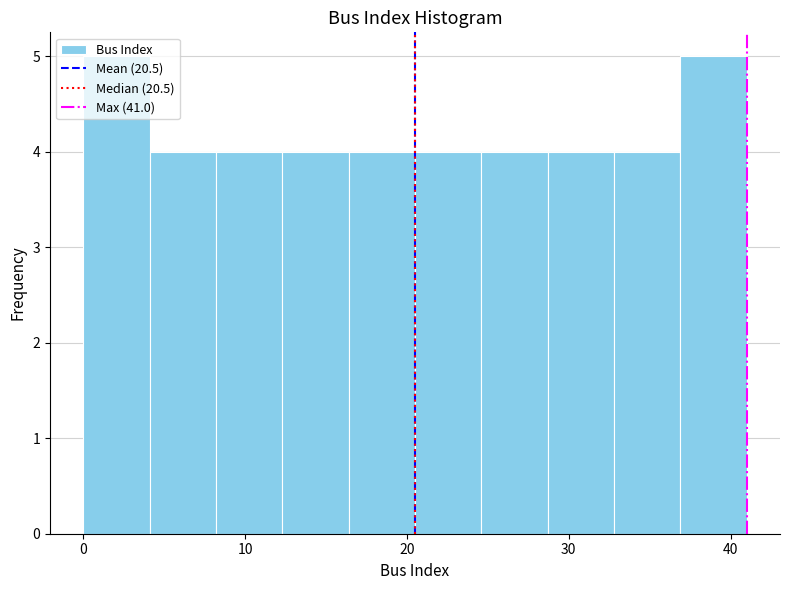

Reading left to right, list every bar in this chart as the range it spans on the x-axis followed by its height. Neither the bar edges nor the heights are printed on the chart, so give them approximately, as read against the axes.

0.0 to 4.1: 5
4.1 to 8.2: 4
8.2 to 12.3: 4
12.3 to 16.4: 4
16.4 to 20.5: 4
20.5 to 24.6: 4
24.6 to 28.7: 4
28.7 to 32.8: 4
32.8 to 36.9: 4
36.9 to 41.0: 5